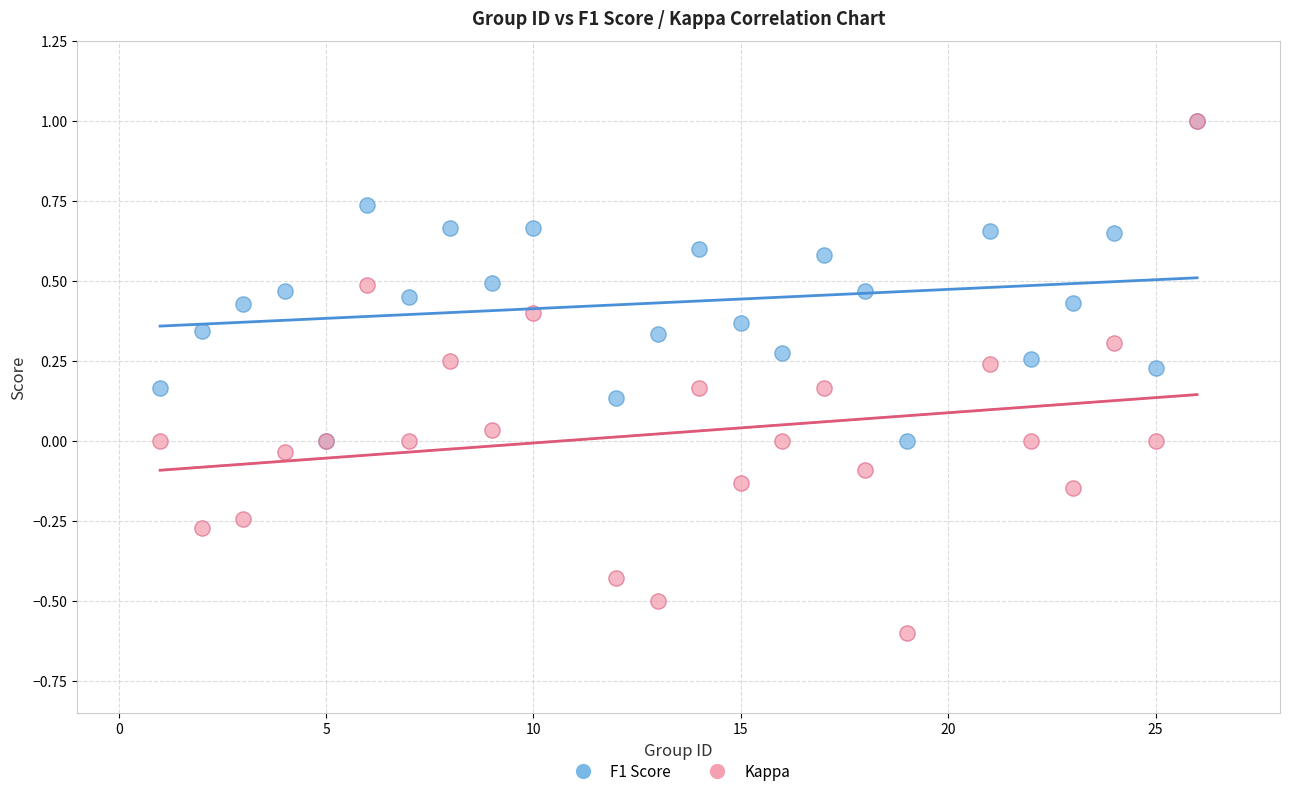

What are all the series names shown in the legend?

F1 Score, Kappa